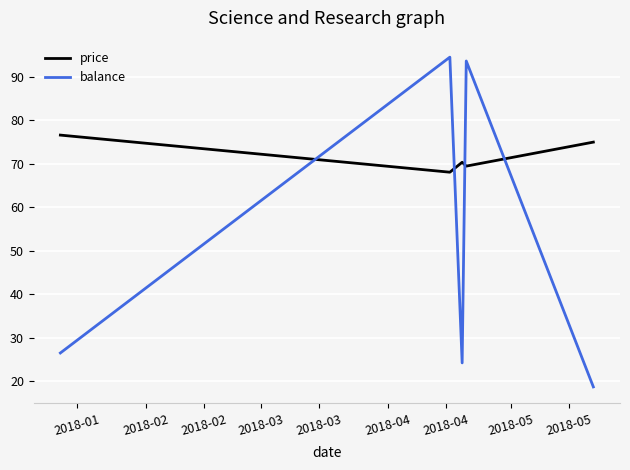

In balance, how many points are higher than both neighbors (excluding endpoints)?

2